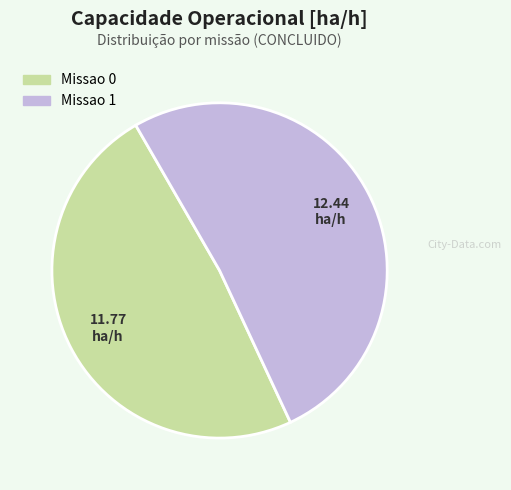

Between Missao 1 and Missao 0, which is larger?

Missao 1